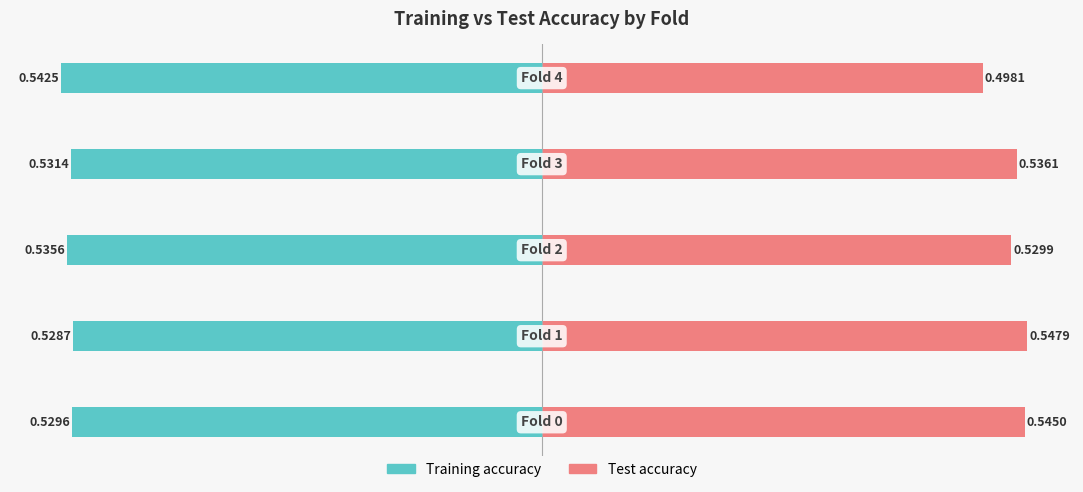

Is it true that Training accuracy equals -0.3 at 1?

False